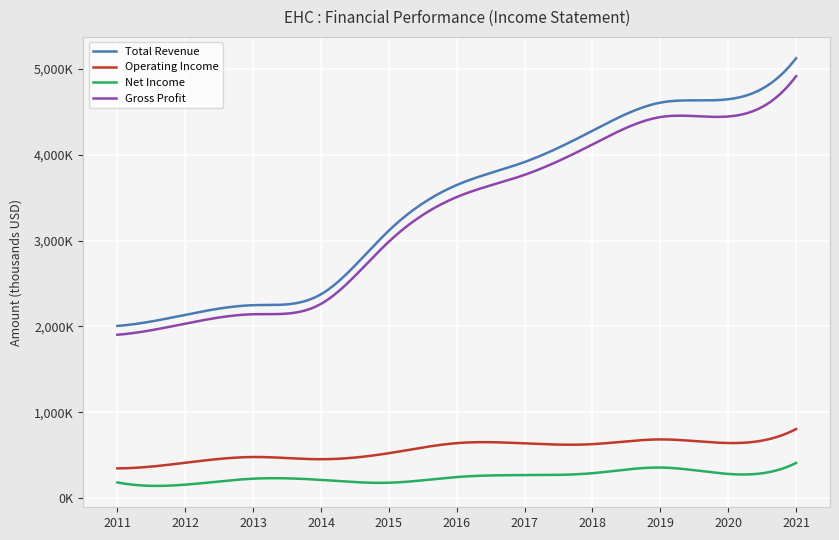

True or false: Net Income and Gross Profit cross at least once.

False